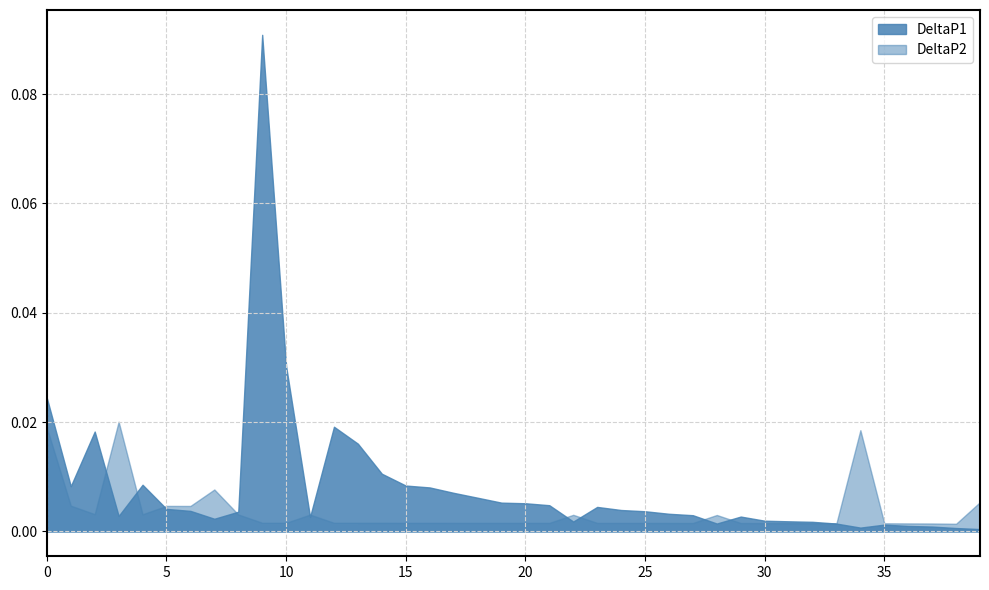

Which has a higher value, 1 or 4?

4